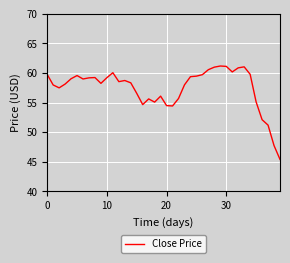

What is the maximum value shown in the chart?

61.2